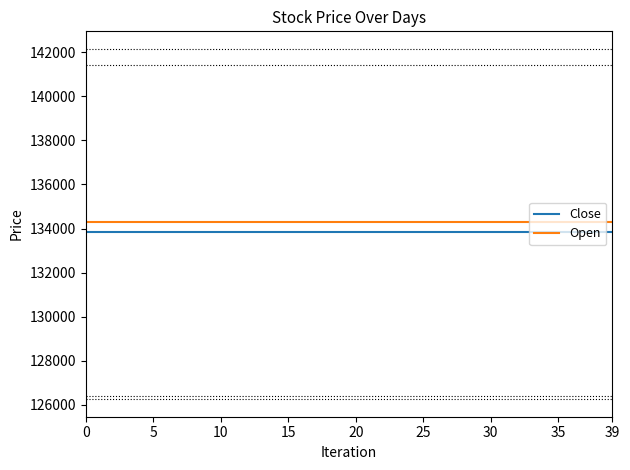

What is the minimum value shown in the chart?

133830